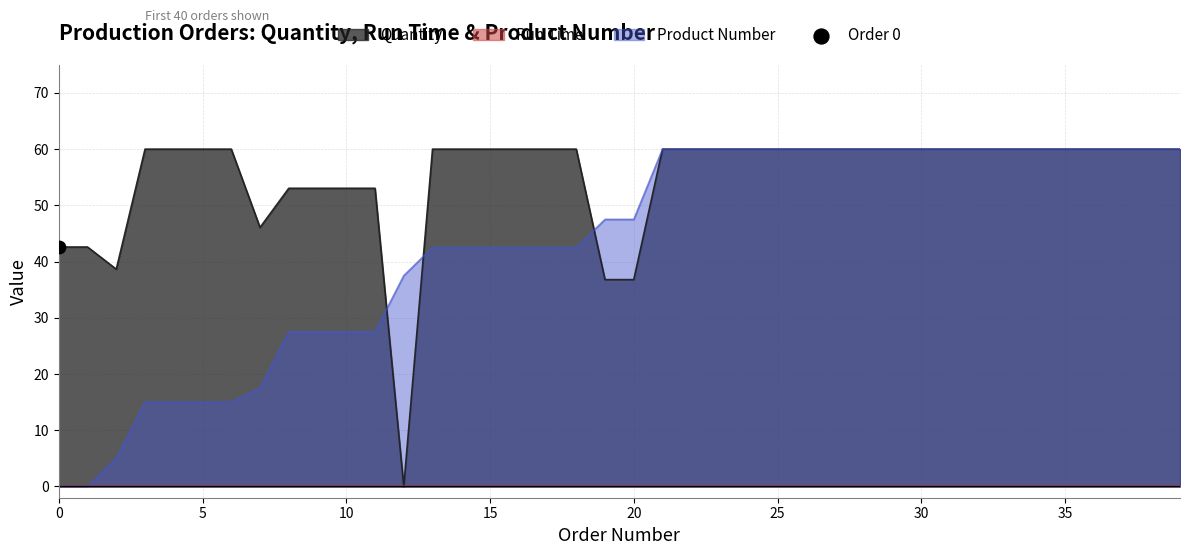

Which series reaches the maximum Y coordinate?

Quantity